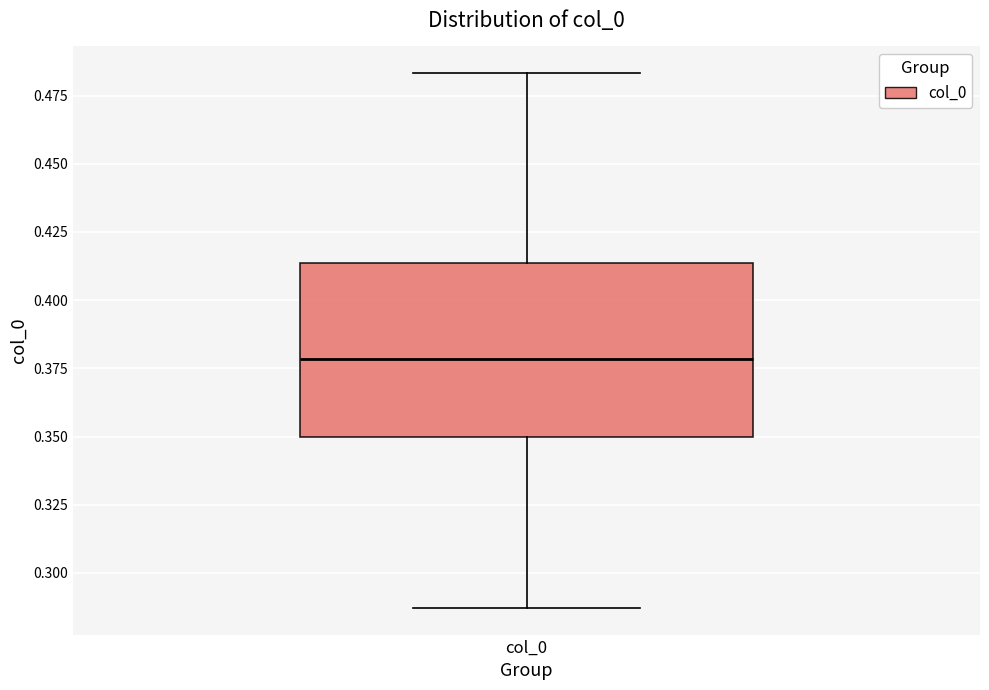

Read this box plot against the y-axis: the position of the median line, the range covered by the box, and the ends of both whiskers. The values are not printed on the chart, so give them approximately, as read against the axis.

median 0.380, box 0.350 to 0.415, whiskers 0.285 to 0.485